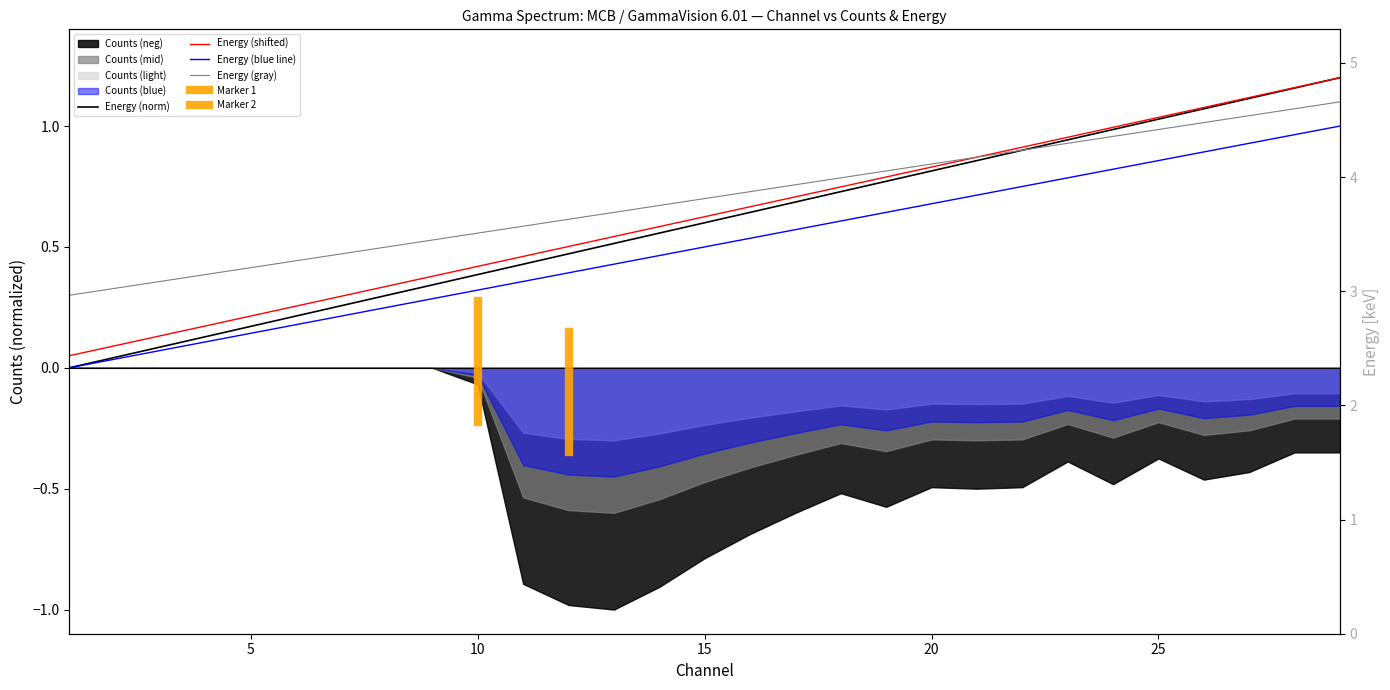

What is the difference between the maximum and second lowest values?

1.2